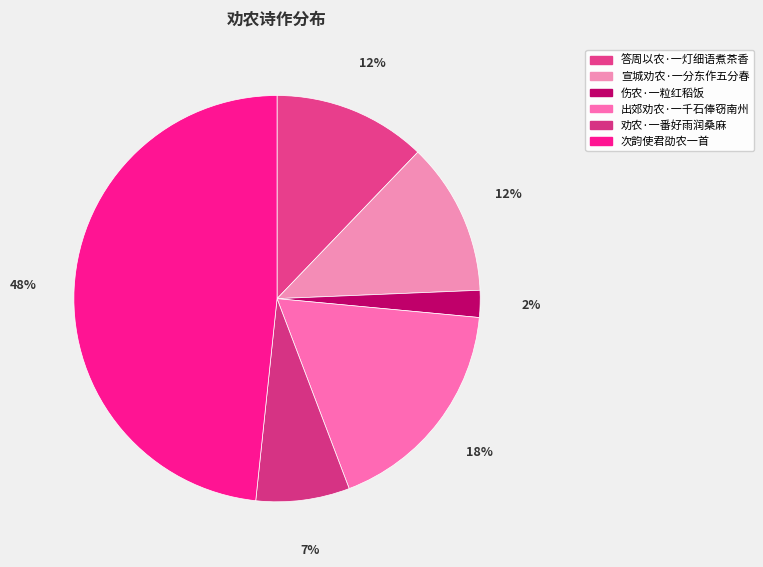

Rank the categories by value from lowest to highest.

伤农·一粒红稻饭, 劝农·一番好雨润桑麻, 宣城劝农·一分东作五分春, 答周以农·一灯细语煮茶香, 出郊劝农·一千石俸窃南州, 次韵使君劭农一首